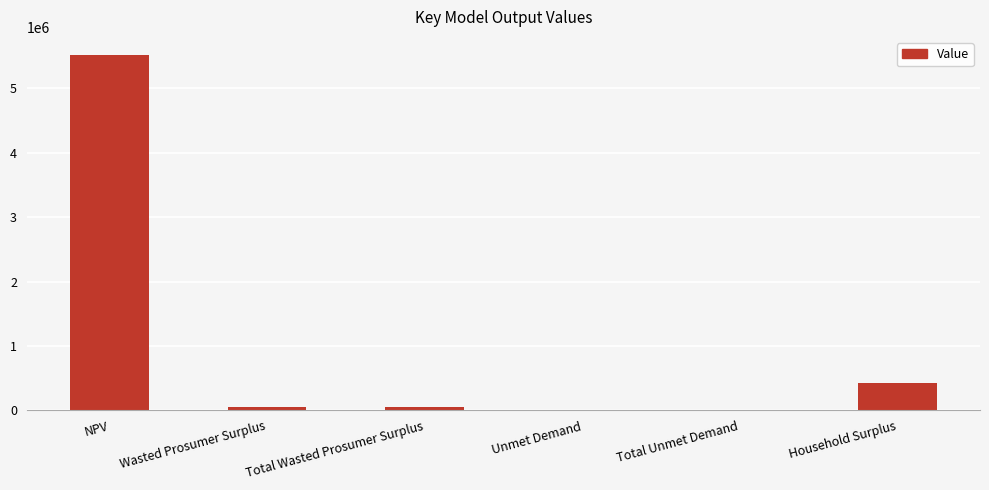

Between NPV and Household Surplus, which is larger?

NPV